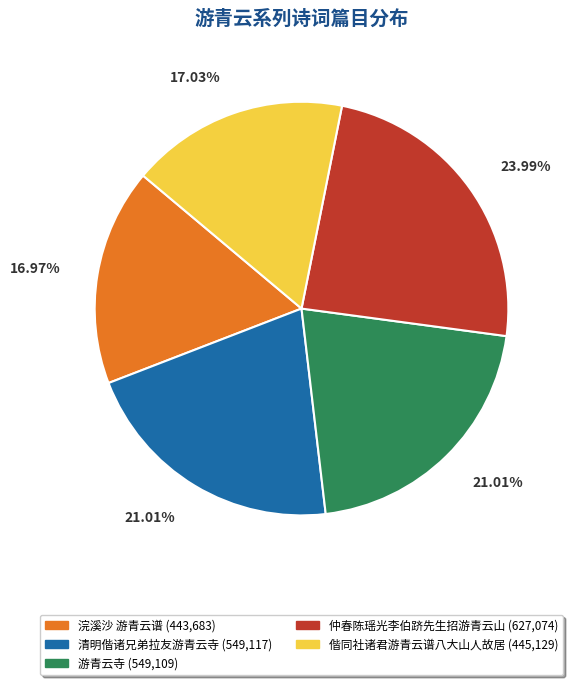

Which has a higher value, 浣溪沙 游青云谱 or 游青云寺?

游青云寺